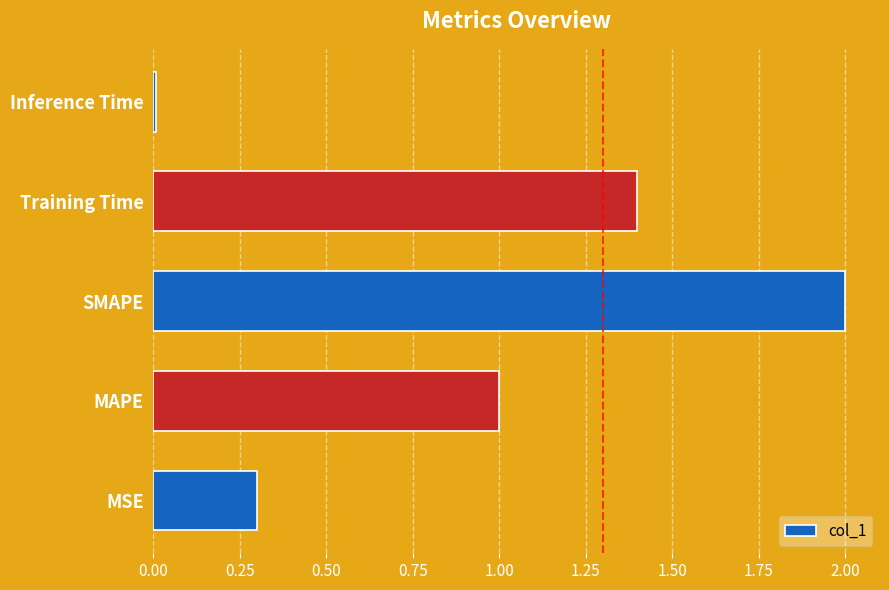

List the labels in order of value, smallest first.

Inference Time, MSE, MAPE, Training Time, SMAPE